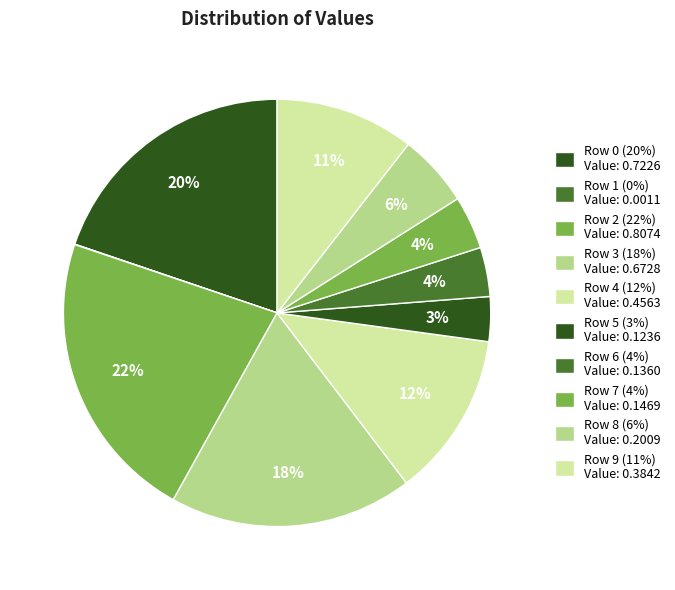

To the nearest percent, what is the average slice percentage?

10%